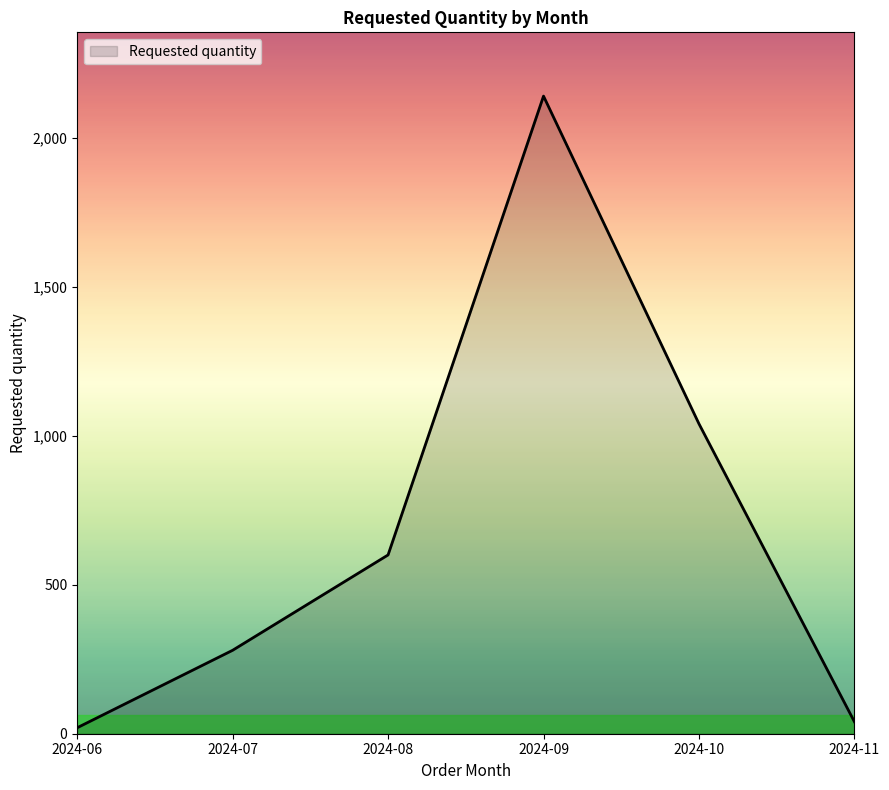

What is the average value?

687